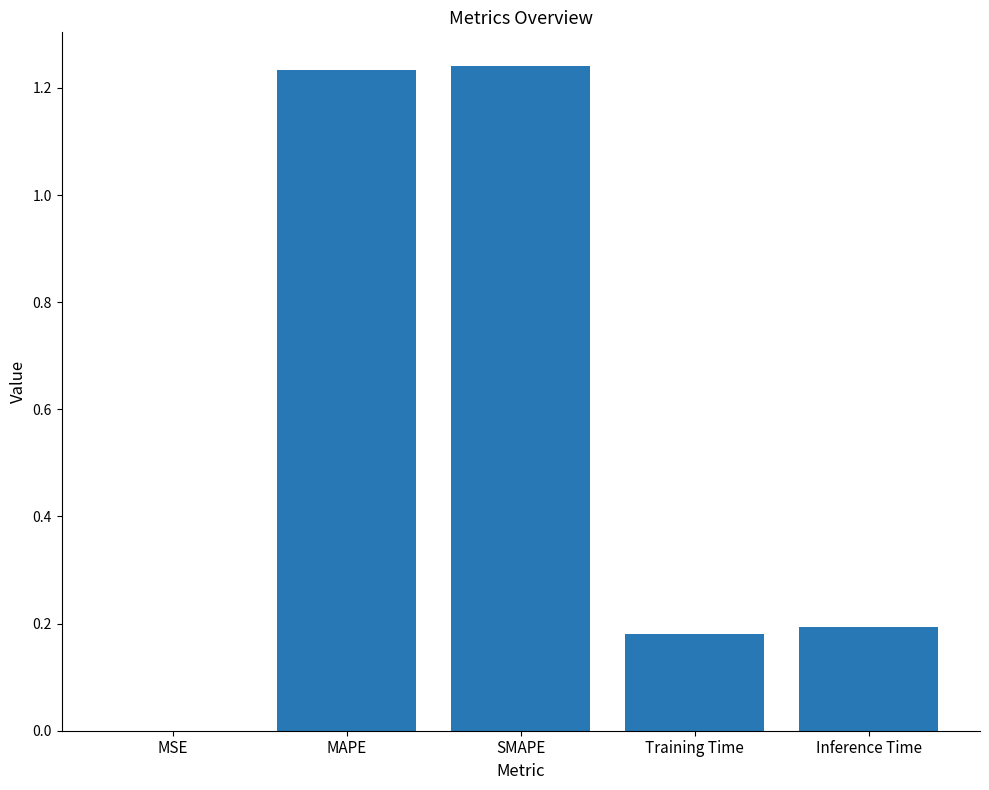

Are the bars horizontal?

No